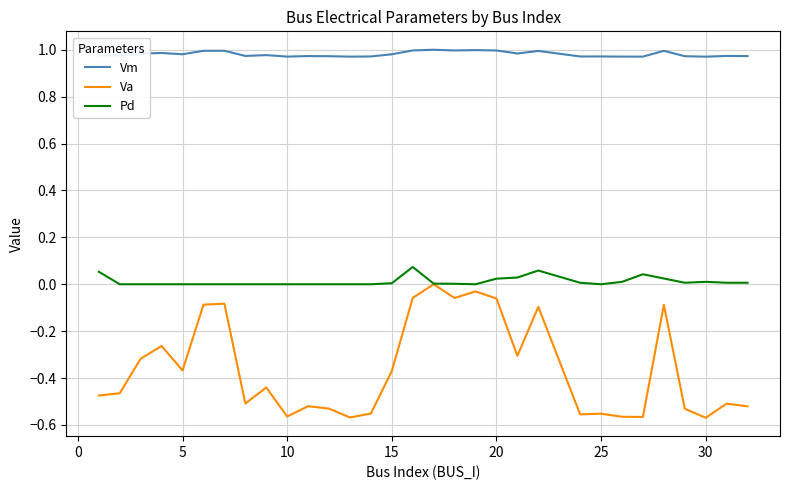

Which series has the largest total across all categories?

Vm